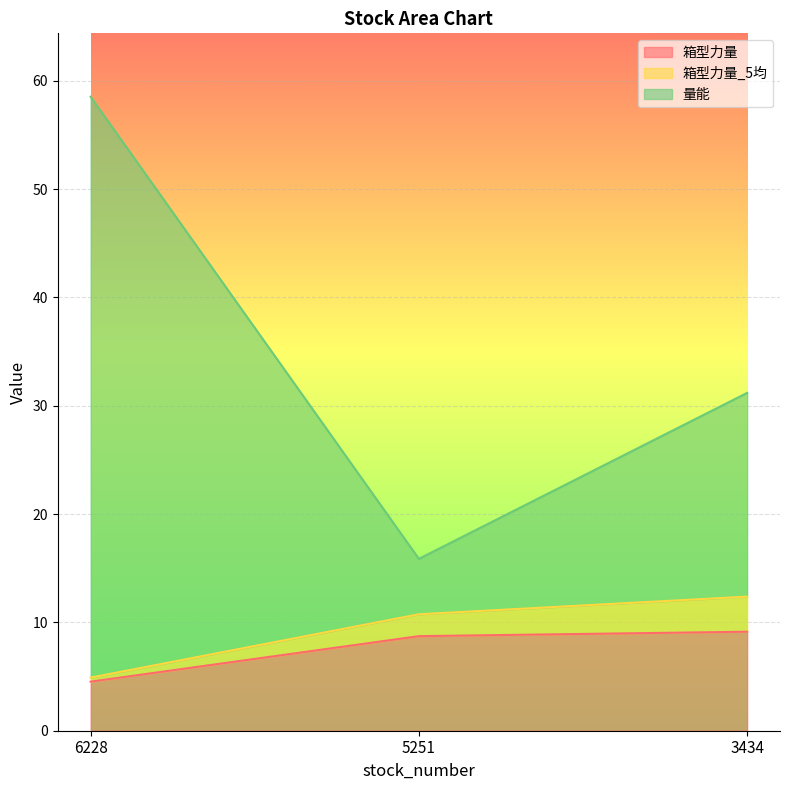

What is the sum of the 箱型力量 values at 3434 and 6228?

13.7